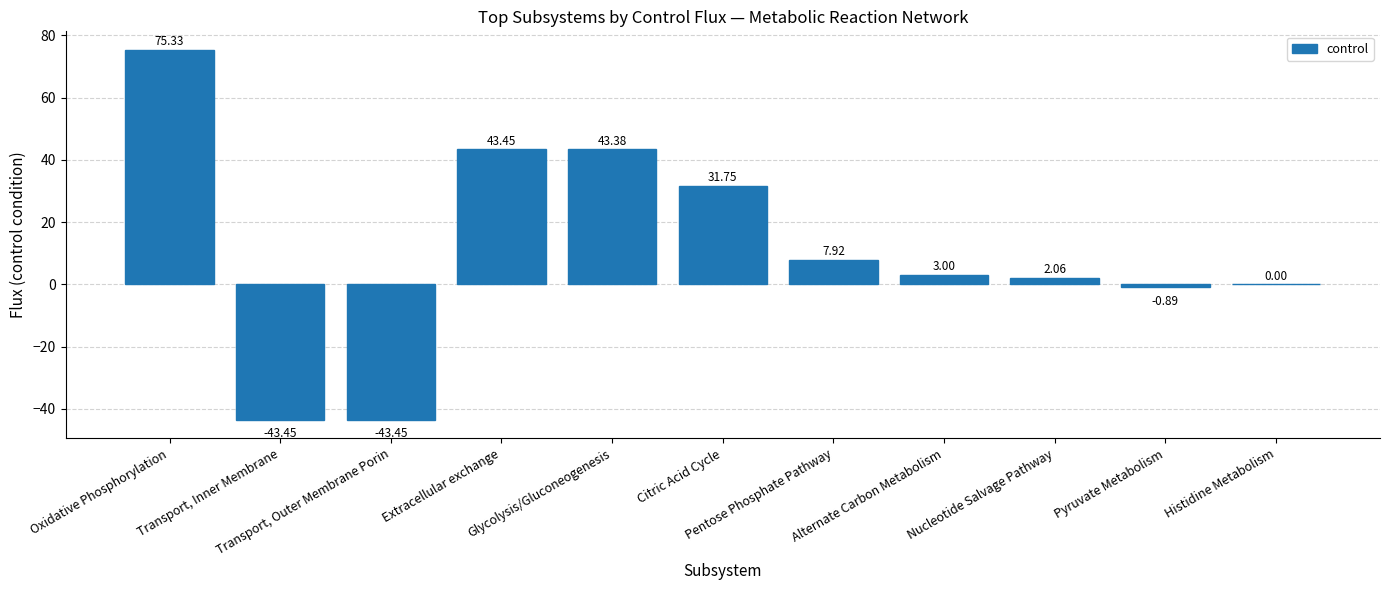

What is the sum of all values?

119.1